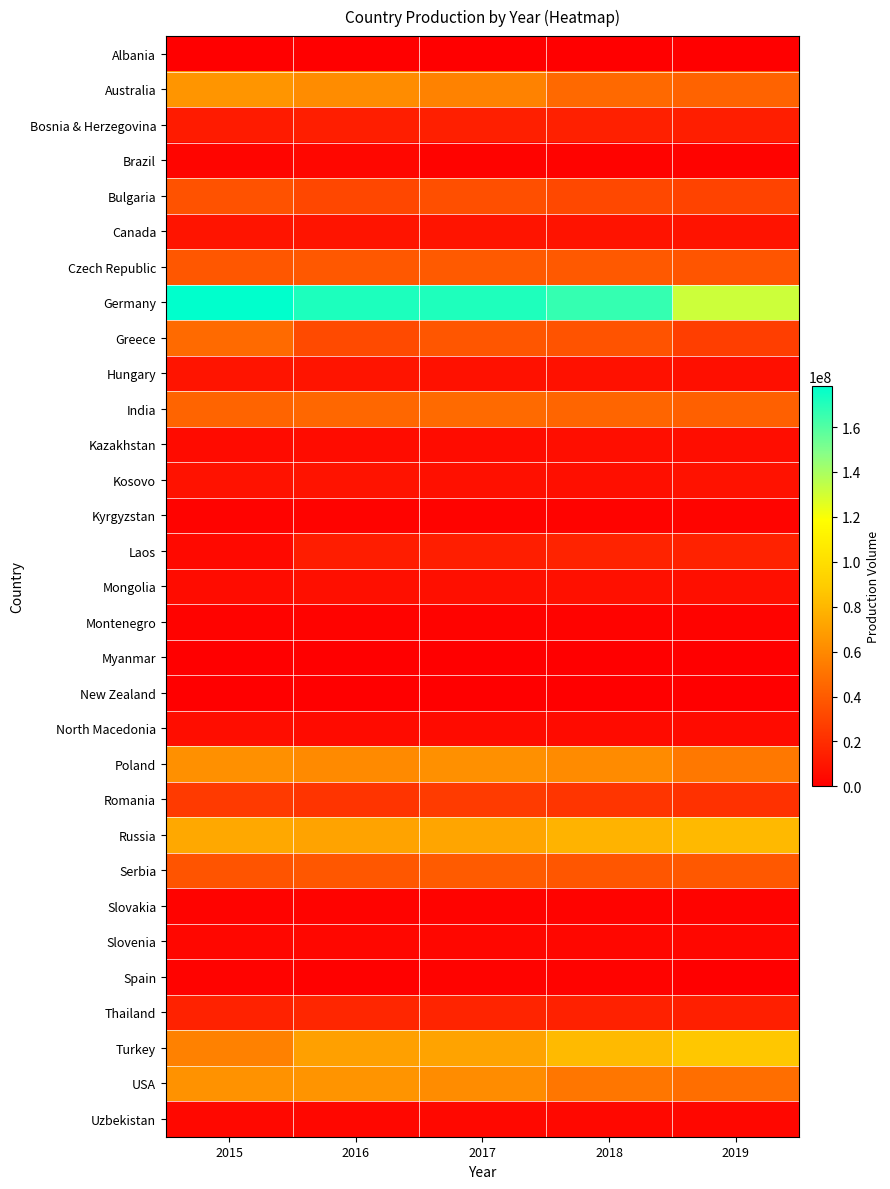

Reading left to right, list all the values displayed in this chart.

Albania: 2015=276000	2016=16800	2017=138800	2018=295800	2019=95380
Australia: 2015=65361000	2016=61473000	2017=56719000	2018=45956000	2019=43315000
Bosnia & Herzegovina: 2015=12172292	2016=13481012	2017=14033504	2018=14378767	2019=13376548
Brazil: 2015=2709305	2016=3480217	2017=1488084	2018=1422500	2019=1596696
Bulgaria: 2015=35938100	2016=31434200	2017=34587500	2018=31813678	2019=29462615
Canada: 2015=9156000	2016=9167000	2017=9154000	2018=8696000	2019=8849000
Czech Republic: 2015=38251000	2016=38646000	2017=39310000	2018=39187000	2019=37465000
Germany: 2015=178065000	2016=171552350	2017=171285700	2018=166258000	2019=131314000
Greece: 2015=46308120	2016=32674790	2017=37802600	2018=36574360	2019=27383575
Hungary: 2015=9263180	2016=9232810	2017=7974130	2018=7898689	2019=6846837
India: 2015=43842000	2016=45230000	2017=46644000	2018=44283000	2019=42103000
Kazakhstan: 2015=5526000	2016=5750000	2017=5739000	2018=6560700	2019=5928900
Kosovo: 2015=8240994	2016=8800848	2017=7574697	2018=7169767	2019=8063051
Kyrgyzstan: 2015=1584000	2016=1603000	2017=1628900	2018=2057500	2019=2187900
Laos: 2015=4464068	2016=13097121	2017=13439492	2018=15903277	2019=15263562
Mongolia: 2015=5755000	2016=6672000	2017=6783000	2018=7449000	2019=6672000
Montenegro: 2015=1772900	2016=1397500	2017=1474800	2018=1595900	2019=1605200
Myanmar: 2015=54000	2016=233000	2017=90000	2018=485724	2019=462793
New Zealand: 2015=324086	2016=313035	2017=319487	2018=307378	2019=287830
North Macedonia: 2015=5936597	2016=5130055	2017=5056918	2018=4946486	2019=5066083
Poland: 2015=63135000	2016=60273000	2017=63060000	2018=61144000	2019=52855000
Romania: 2015=25492000	2016=22980000	2017=25752300	2018=23647150	2019=21652320
Russia: 2015=73600000	2016=71600000	2017=72200000	2018=78300000	2019=80800000
Serbia: 2015=37029091	2016=38440527	2017=39805959	2018=37648957	2019=38880520
Slovakia: 2015=1941007	2016=1956510	2017=1860710	2018=1506940	2019=1474830
Slovenia: 2015=3168001	2016=3348889	2017=3355664	2018=3216735	2019=3218696
Spain: 2015=1723731	2016=730470	2017=1833357	2018=1727513	2019=0
Thailand: 2015=15150549	2016=16978601	2017=16258637	2018=14851950	2019=14077965
Turkey: 2015=56349700	2016=70239000	2017=71459170	2018=81084000	2019=87280000
USA: 2015=64281500	2016=64692400	2017=61394500	2018=51744500	2019=48255700
Uzbekistan: 2015=3988000	2016=3717400	2017=3878670	2018=4014400	2019=3807600